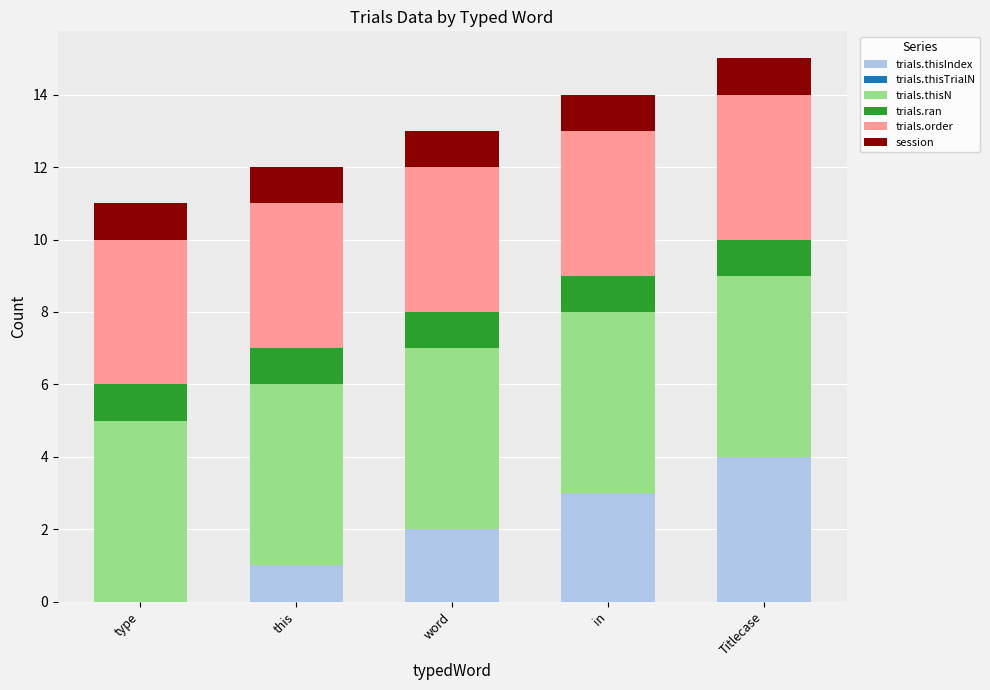

At which label does trials.thisIndex reach its peak?

Titlecase